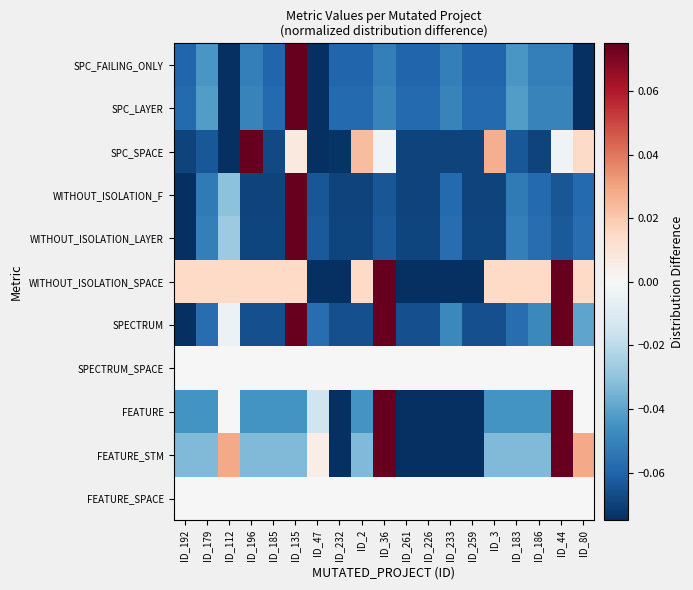

What is the difference between the highest and lowest values at ID_36?

0.1